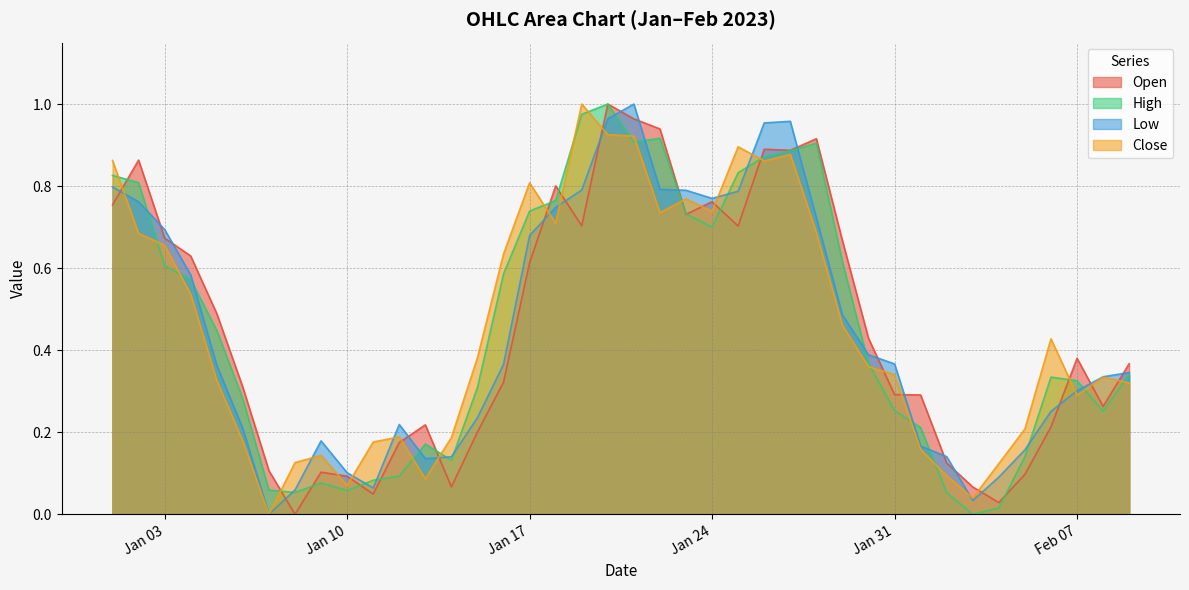

What are all the series names shown in the legend?

Open, High, Low, Close